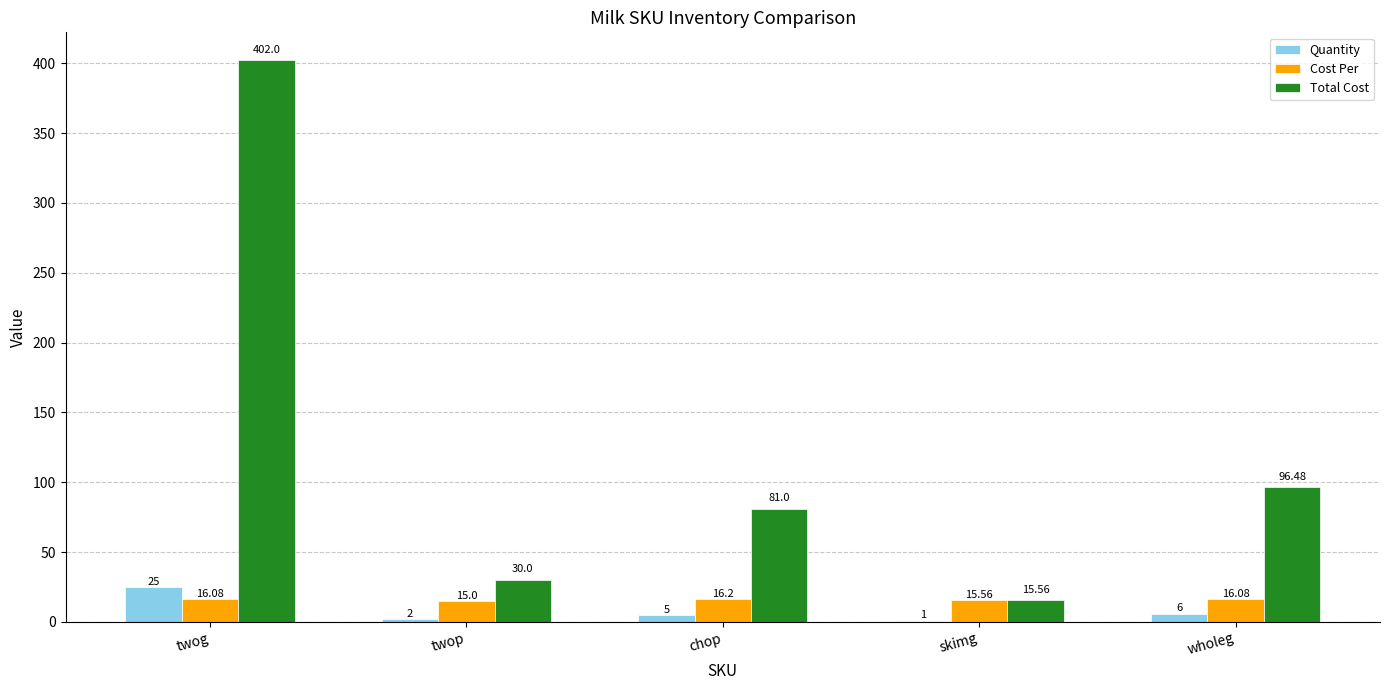

Which series has the widest spread of values?

Total Cost